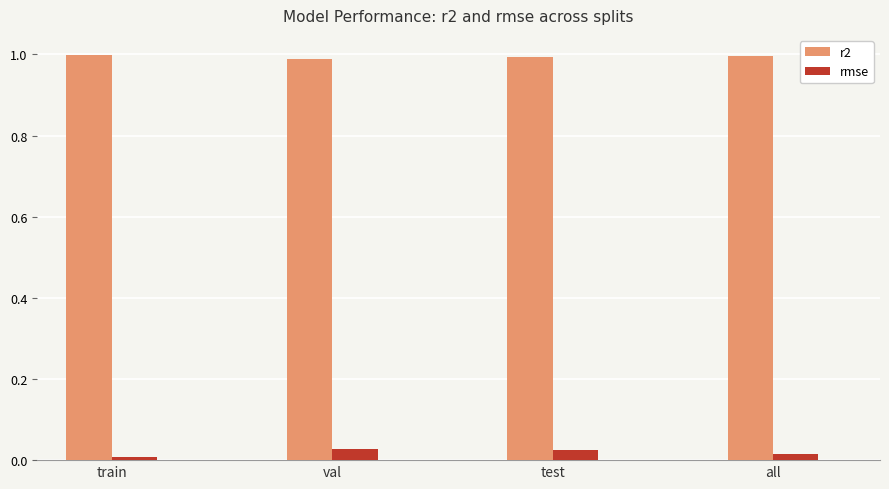

Rank the series by their average value, from lowest to highest.

rmse, r2